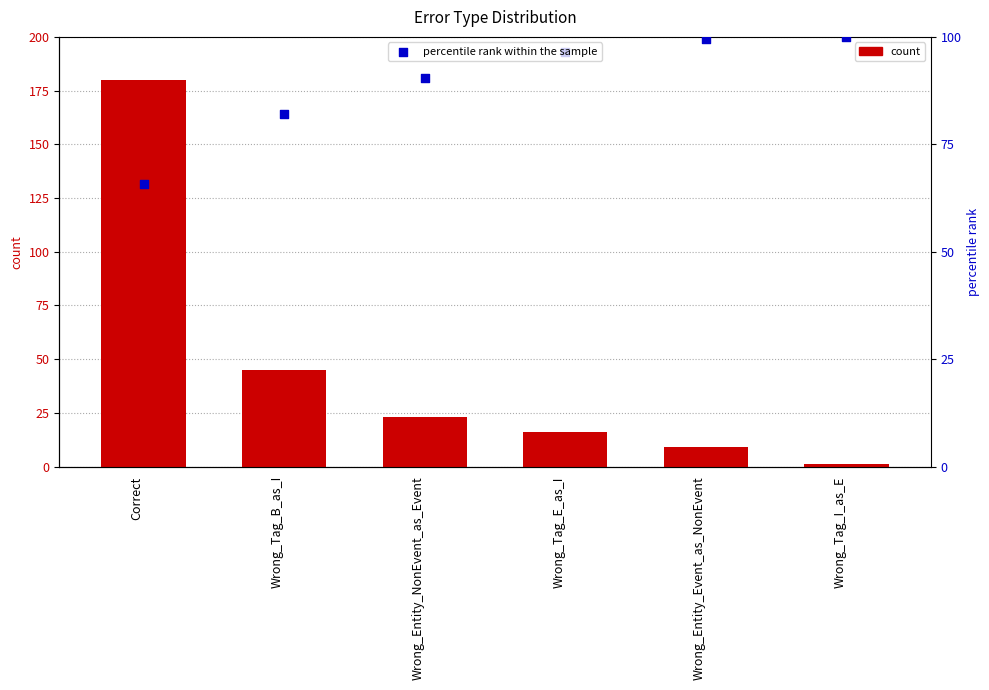

Which series contains the lowest Y value?

count